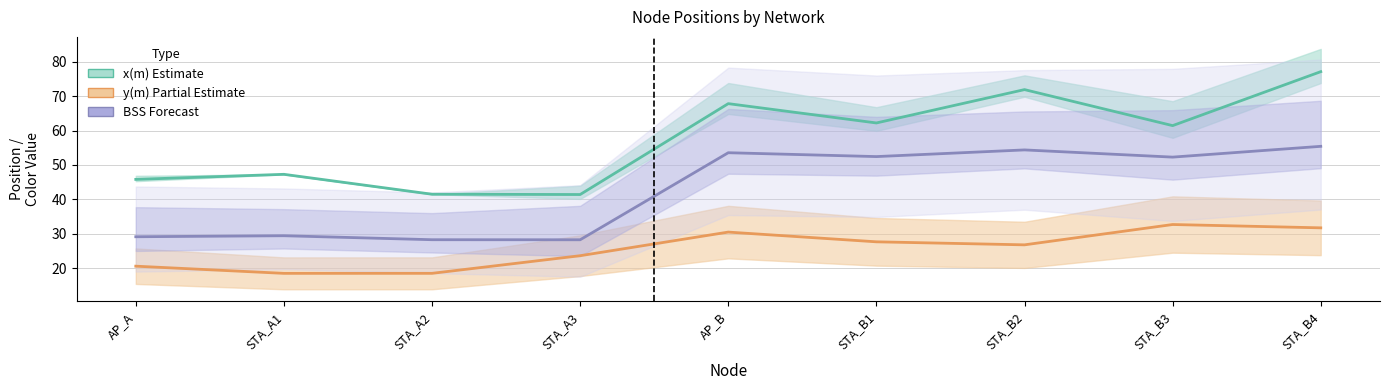

Between STA_A3 and AP_B, which is larger?

AP_B